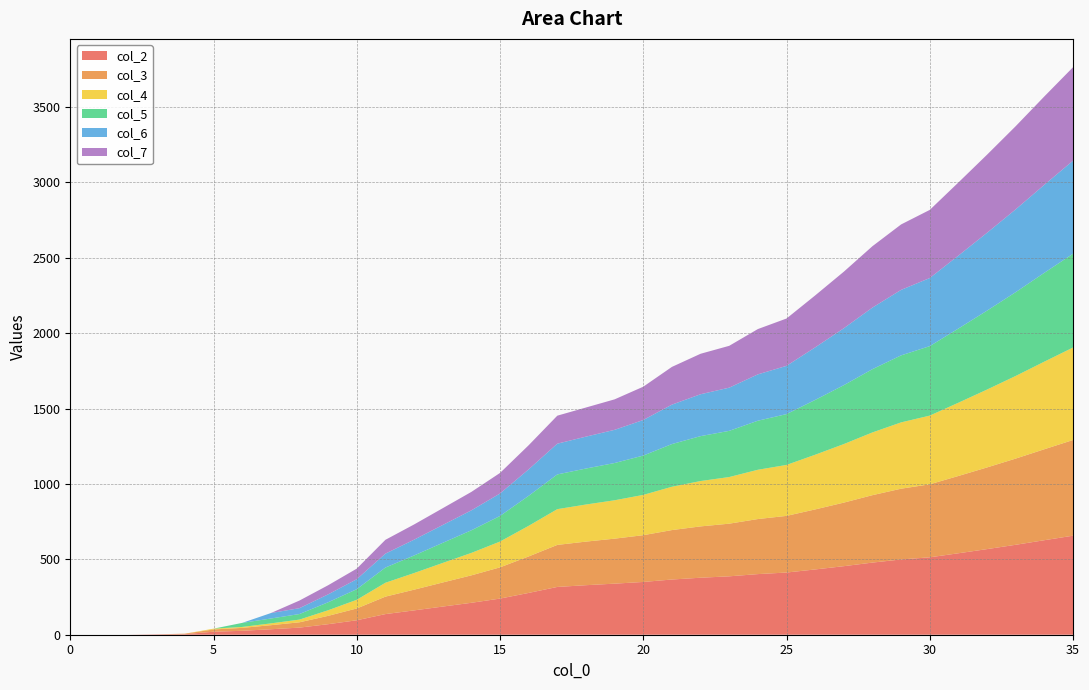

Reading left to right, list all the values displayed in this chart.

col_2: 0=0.0	1=0.0	2=0.0	3=2.5	4=3.6	5=19.9	6=26.0	7=36.3	8=47.2	9=69.9	10=95.9	11=136.8	12=161.4	13=186.7	14=211.7	15=239.6	16=277.2	17=316.9	18=328.5	19=338.7	20=349.9	21=366.1	22=378.0	23=387.3	24=402.0	25=412.4	26=432.9	27=454.5	28=478.4	29=499.1	30=513.3	31=540.1	32=567.7	33=596.4	34=626.7	35=656.7
col_3: 0=0.0	1=0.0	2=0.0	3=0.0	4=3.4	5=15.1	6=19.3	7=26.9	8=35.2	9=55.2	10=78.2	11=115.7	12=137.3	13=159.7	14=181.9	15=207.1	16=241.9	17=278.7	18=289.0	19=298.3	20=310.1	21=327.8	22=340.3	23=349.1	24=365.0	25=375.7	26=398.0	27=421.5	28=447.1	29=469.2	30=484.1	31=512.5	32=541.6	33=571.6	34=603.2	35=634.4
col_4: 0=0.0	1=0.0	2=0.0	3=0.0	4=0.0	5=5.1	6=6.3	7=12.0	8=18.0	9=37.1	10=57.5	11=92.1	12=110.3	13=129.6	14=148.8	15=171.0	16=203.1	17=237.1	18=246.0	19=254.6	20=267.2	21=287.3	22=300.8	23=309.2	24=326.8	25=337.9	26=362.6	27=388.2	28=416.0	29=439.7	30=455.5	31=485.7	32=516.4	33=547.9	34=580.9	35=613.2
col_5: 0=0.0	1=0.0	2=0.0	3=0.0	4=0.0	5=0.0	6=26.9	7=32.2	8=36.9	9=52.9	10=70.3	11=100.8	12=116.4	13=133.2	14=150.0	15=169.7	16=199.0	17=230.3	18=238.6	19=247.0	20=260.8	21=283.1	22=297.7	23=306.2	24=325.2	25=337.0	26=363.3	27=390.4	28=419.5	29=444.3	30=460.7	31=491.8	32=523.3	33=555.5	34=589.1	35=621.9
col_6: 0=0.0	1=0.0	2=0.0	3=0.0	4=0.0	5=0.0	6=0.0	7=36.2	8=38.8	9=52.4	10=66.1	11=92.4	12=104.8	13=118.3	14=132.2	15=149.0	16=175.4	17=203.9	18=211.5	19=220.0	20=235.8	21=261.5	22=277.7	23=286.4	24=307.4	25=319.9	26=348.5	27=377.6	28=408.3	29=434.3	30=451.5	31=483.8	32=516.2	33=549.3	34=583.6	35=617.0
col_7: 0=0.0	1=0.0	2=0.0	3=0.0	4=0.0	5=0.0	6=0.0	7=0.0	8=50.6	9=60.5	10=70.3	11=91.7	12=100.9	13=111.4	14=122.3	15=136.3	16=159.9	17=185.7	18=193.1	19=202.2	20=220.8	21=250.3	22=268.4	23=277.4	24=300.4	25=313.9	26=344.4	27=375.0	28=407.1	29=434.0	30=451.8	31=484.8	32=517.9	33=551.4	34=586.0	35=619.7